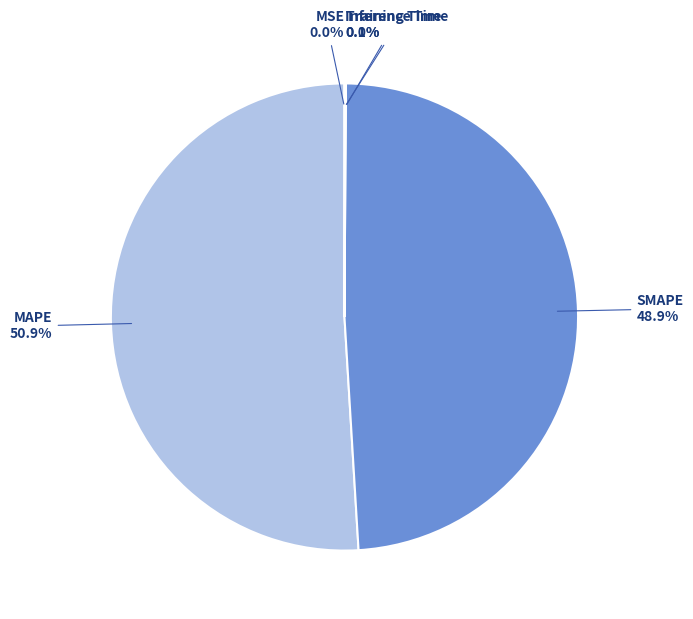

Which slice is the largest?

MAPE